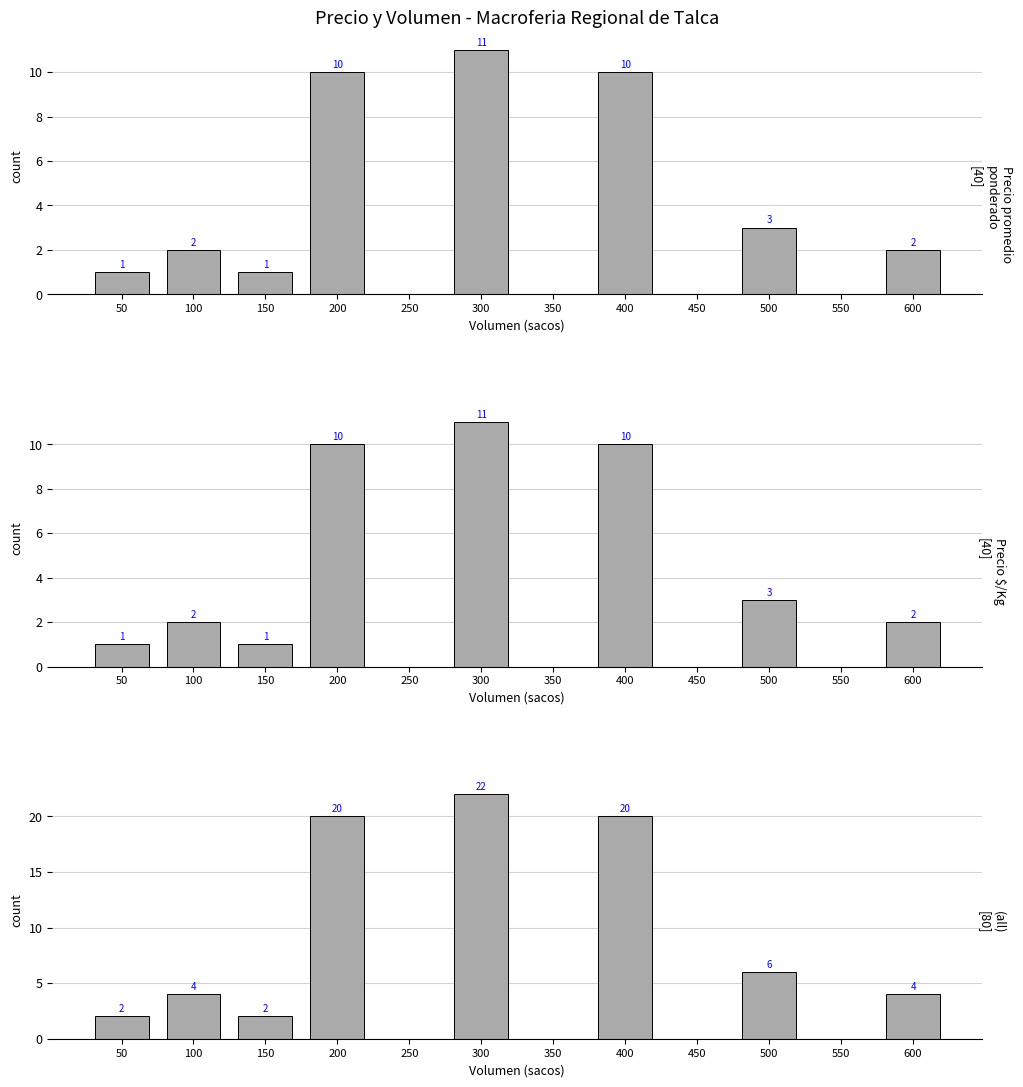

How many values in the (all) series exceed 4?

4